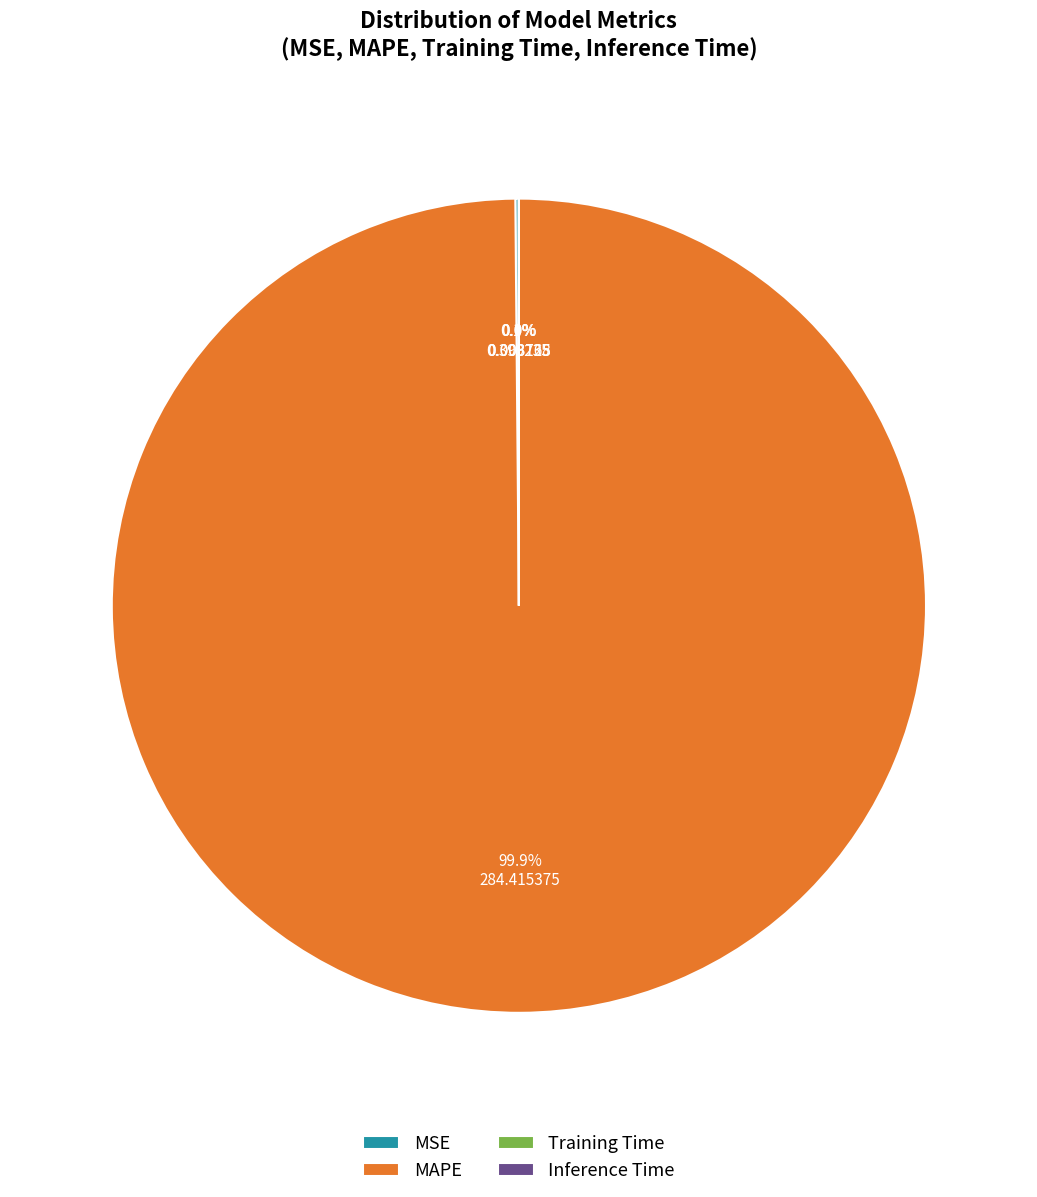

What is the majority slice?

MAPE